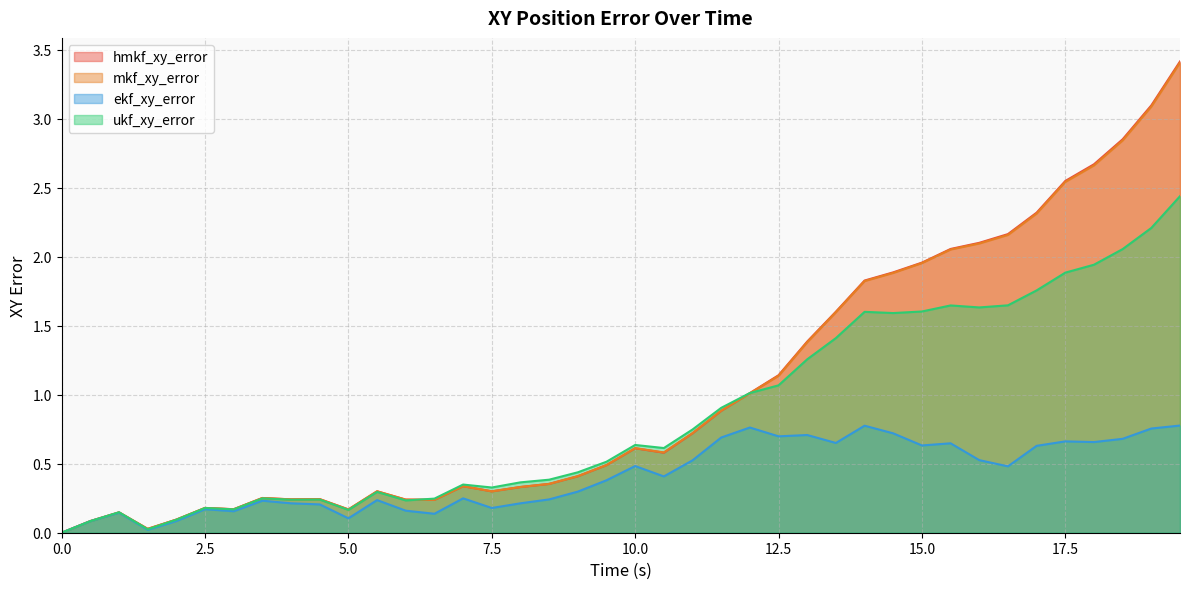

Which series has the largest range (max minus min)?

hmkf_xy_error